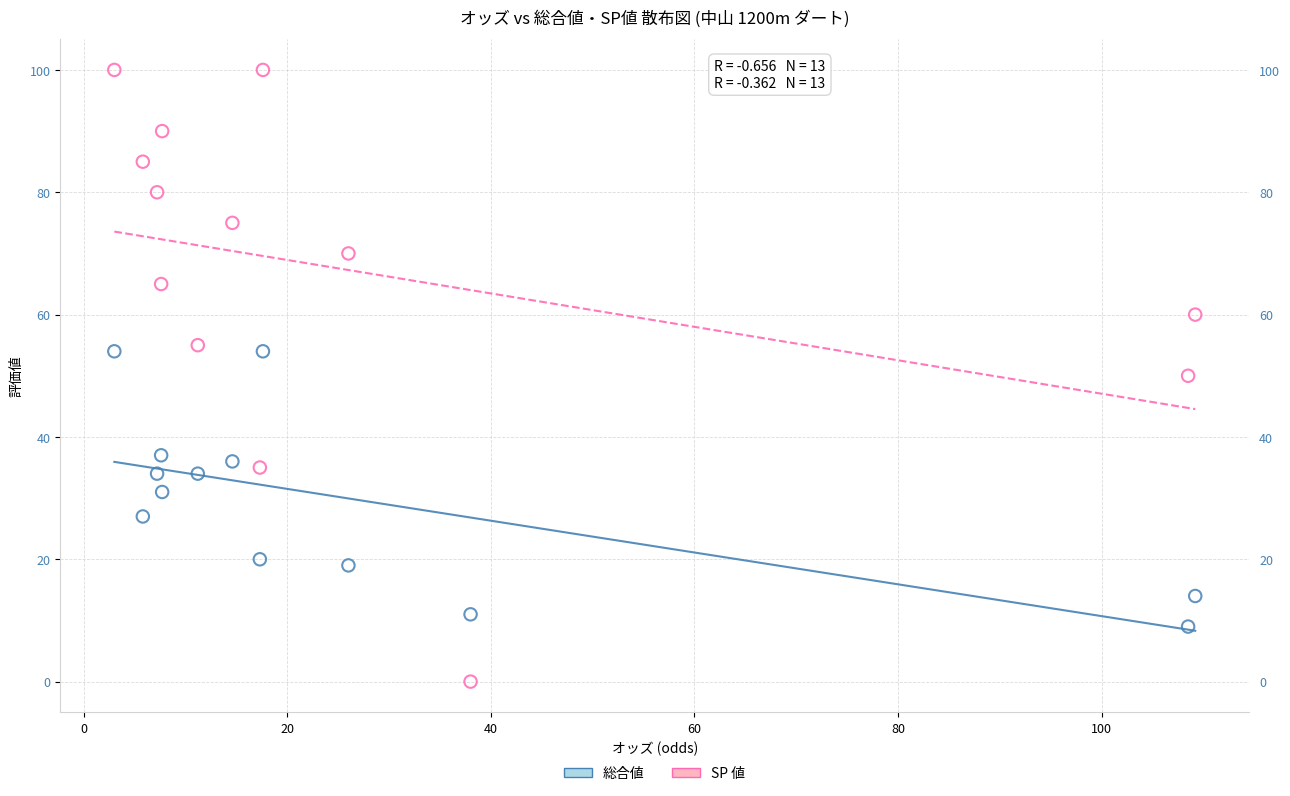

Which series has the largest Y range (max minus min)?

SP 値